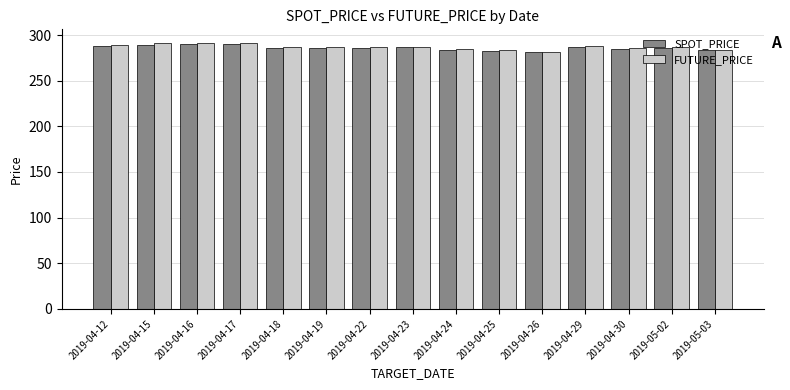

True or false: SPOT_PRICE has a value of 79.6 at 2019-04-18.

False